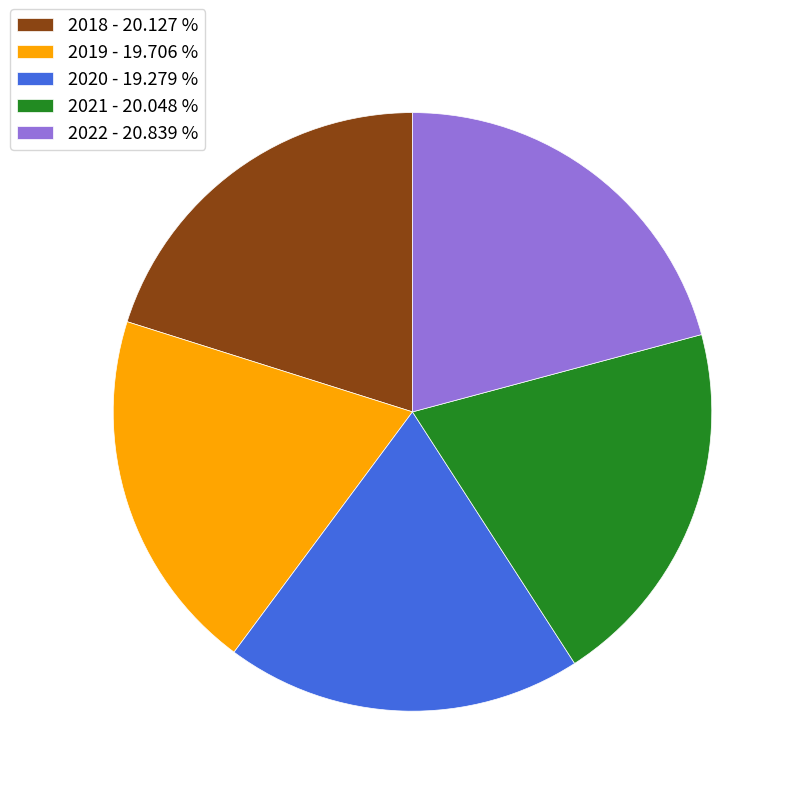

Does 2018 represent more than half of the total?

No